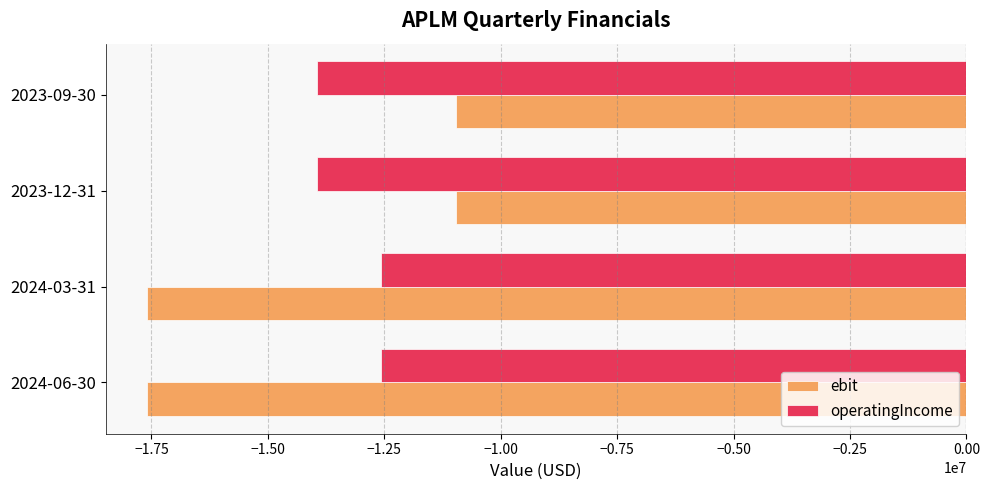

What is the minimum value for ebit?

-17603000